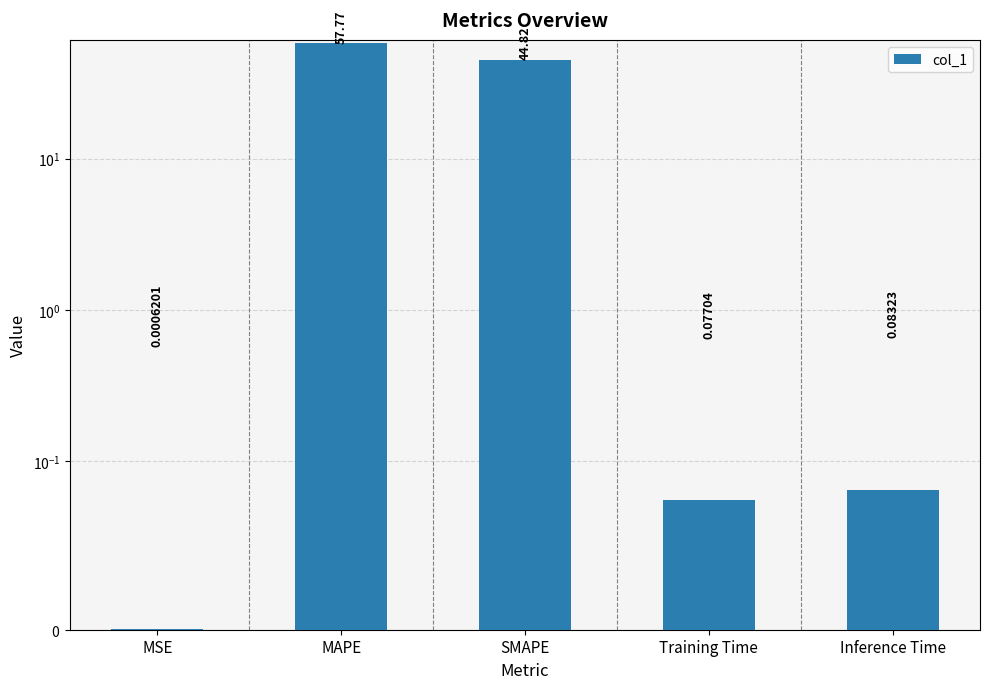

How many bars are there in total?

5